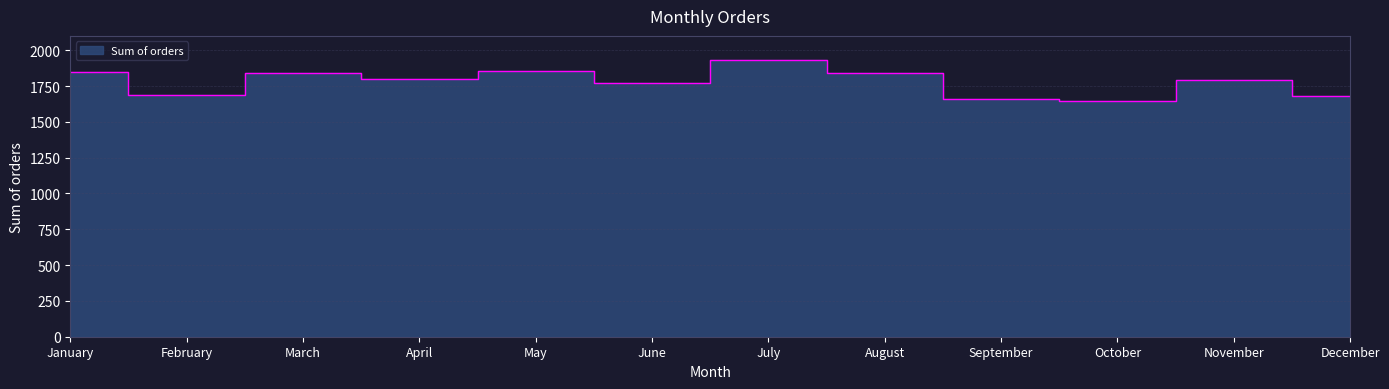

True or false: the data has more than 0 interior local peaks.

True